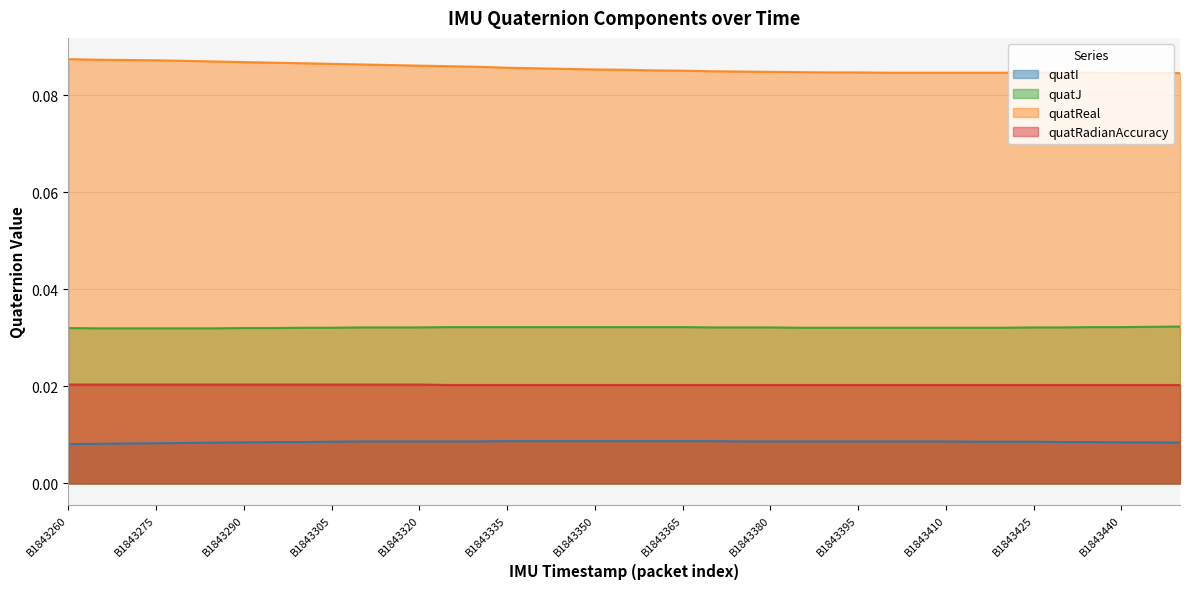

True or false: quatRadianAccuracy and quatJ intersect in this chart.

False